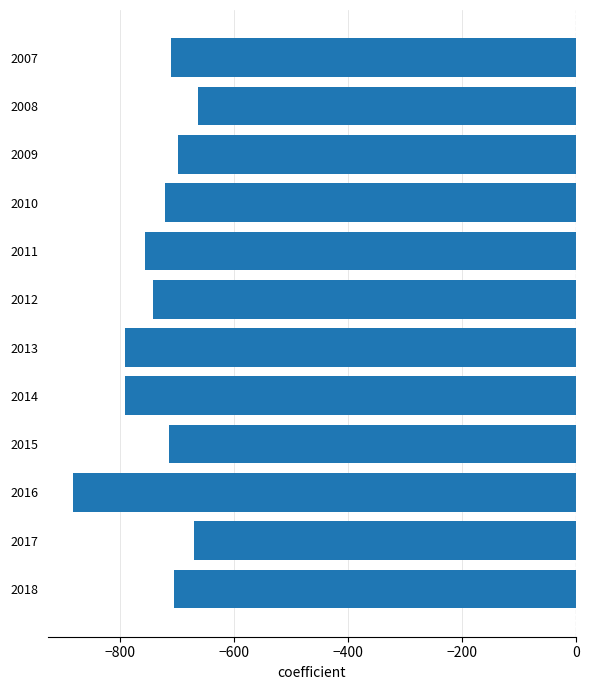

What is the value of the 7th bar from the top?

-791